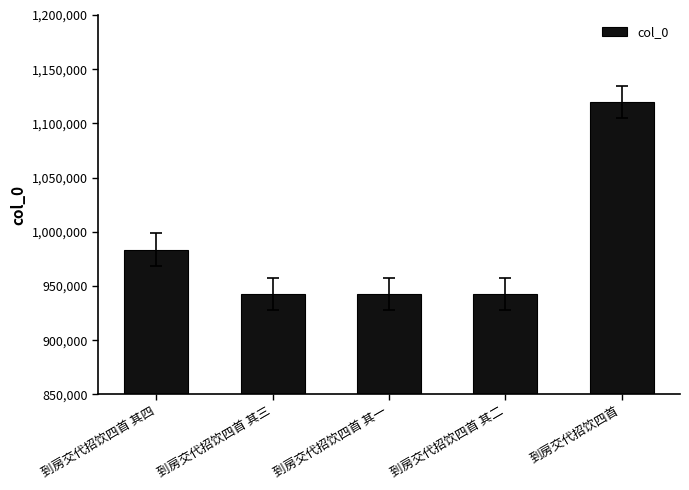

The value at 到房交代招饮四首 其三 is 942603. True or false?

True